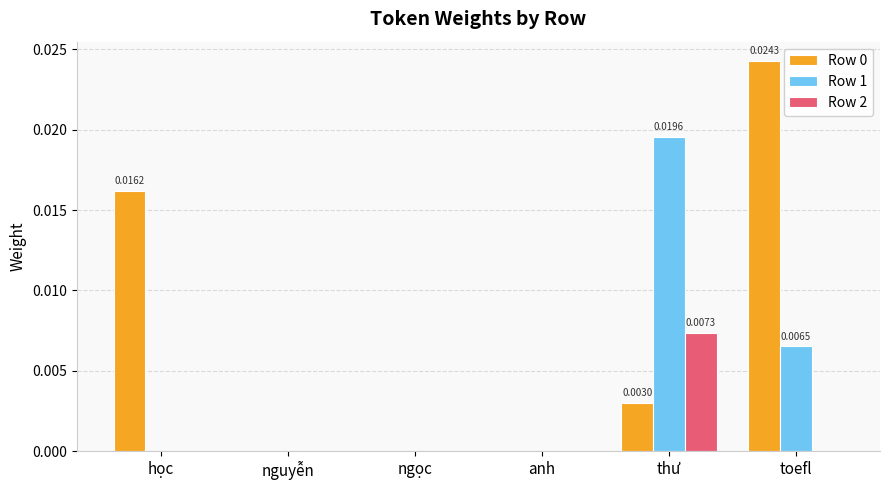

At which category does the chart reach its peak across all series?

toefl